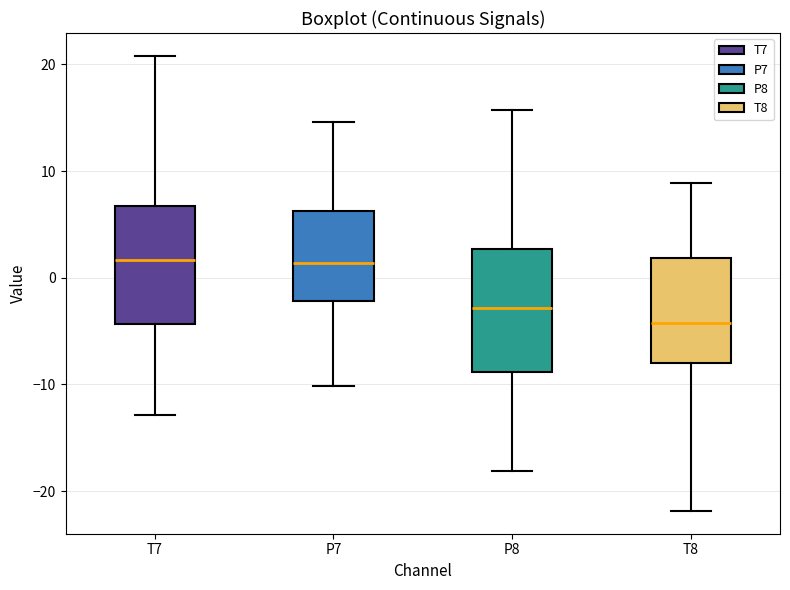

Reading left to right, read every box against the y-axis: the position of its median line, the range the box covers, and the ends of its whiskers. The values are not printed on the chart, so give them approximately, as read against the axis.

T7: median 2, box -4 to 7, whiskers -13 to 21
P7: median 1, box -2 to 6, whiskers -10 to 15
P8: median -3, box -9 to 3, whiskers -18 to 16
T8: median -4, box -8 to 2, whiskers -22 to 9